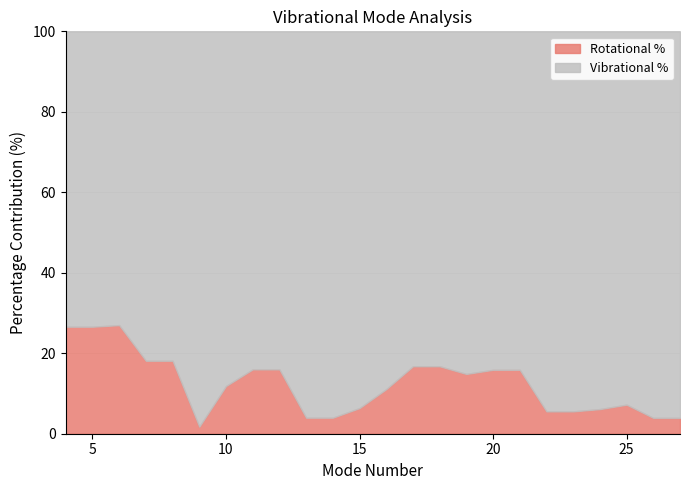

At 15, list the series in order from largest to smallest.

Vibrational %, Rotational %